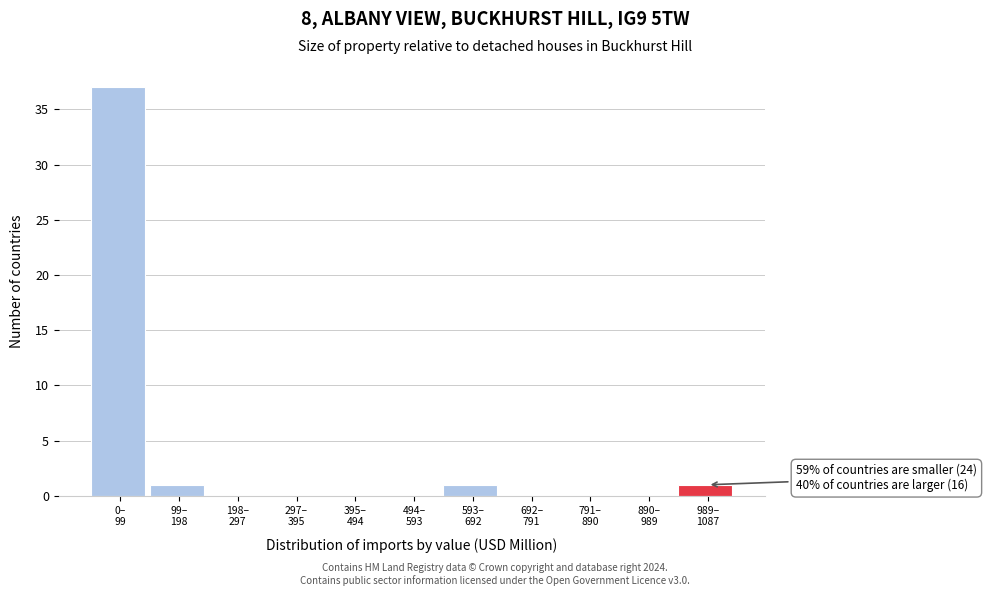

What is the greatest value displayed?

37